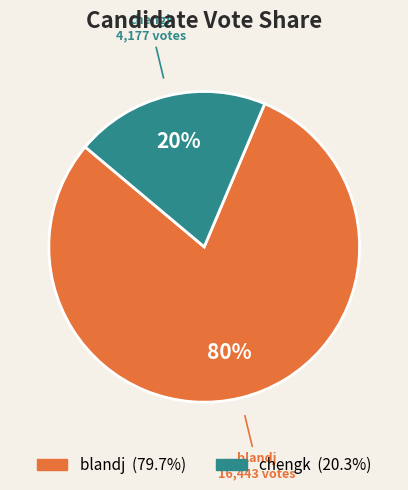

Does any single category account for the majority?

Yes